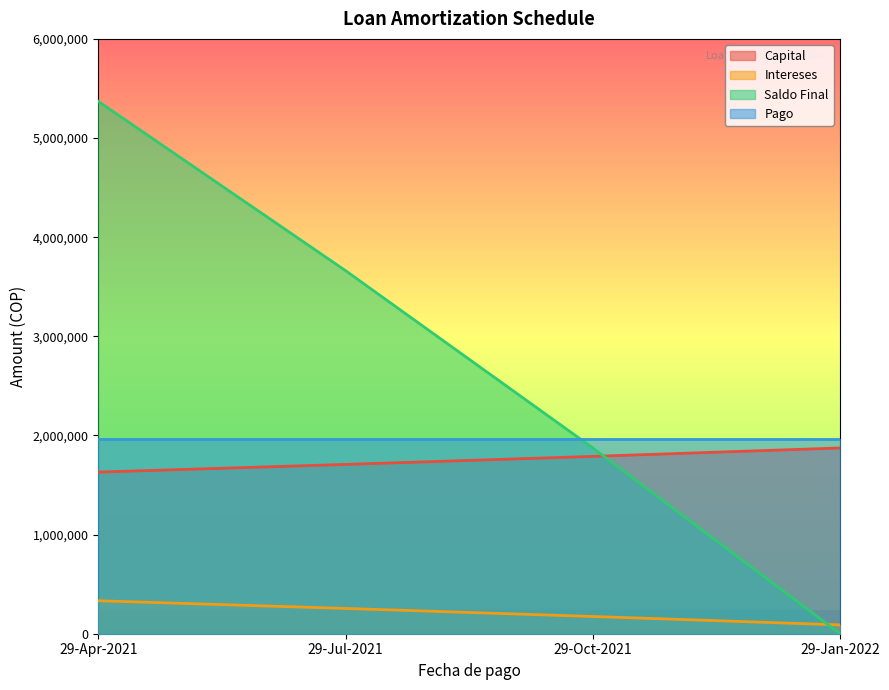

What is the total value across all series at 29-Jul-2021?

7587569.2